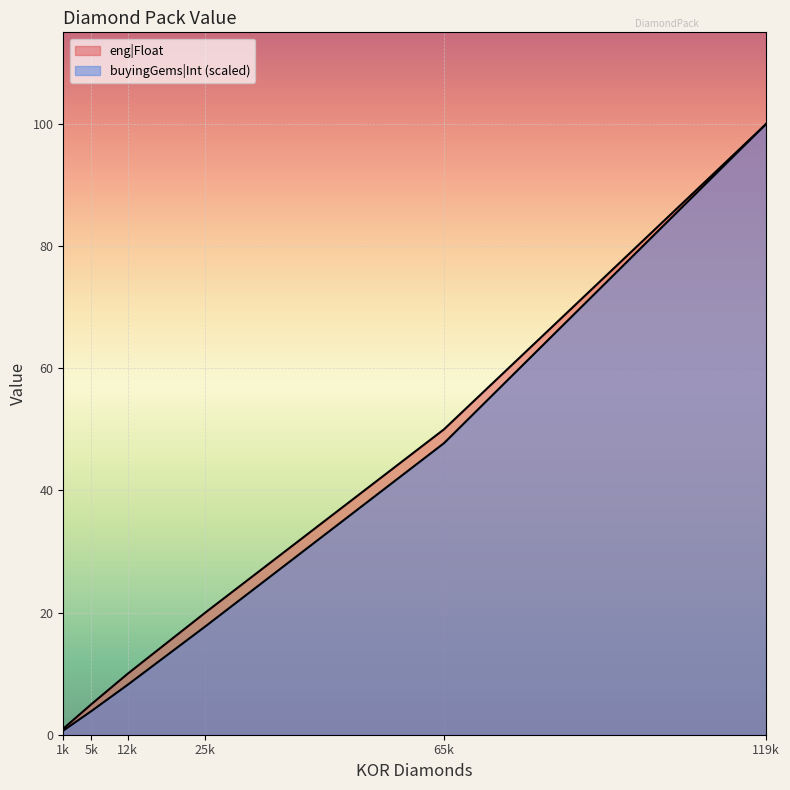

Does the chart display data point markers on the line(s)?

No